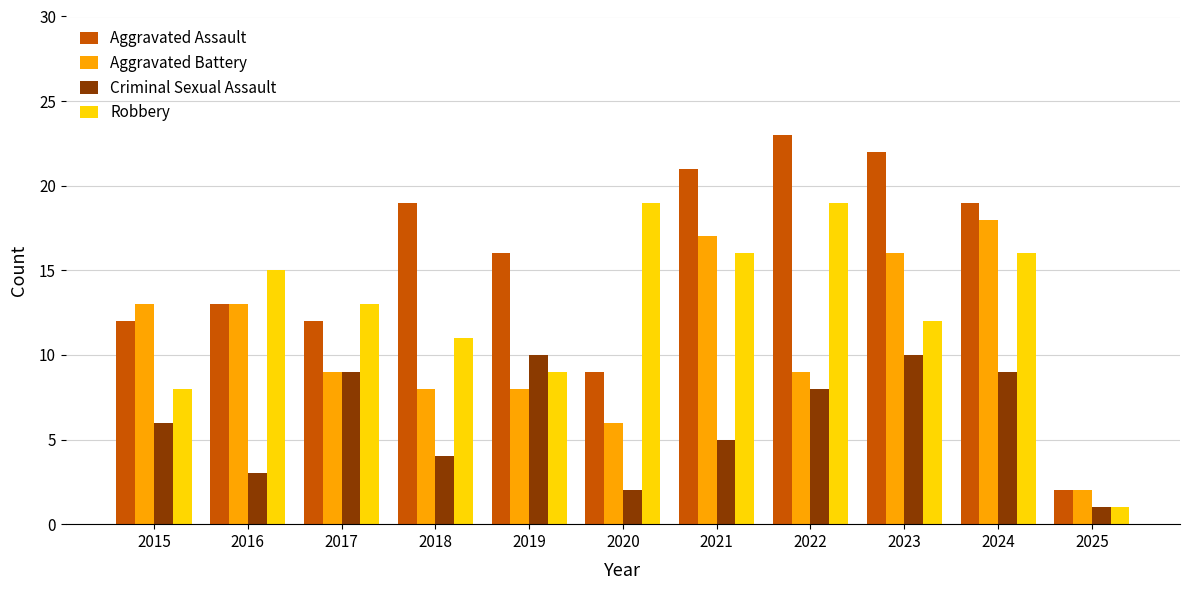

At which category is the sum across all series the highest?

2024